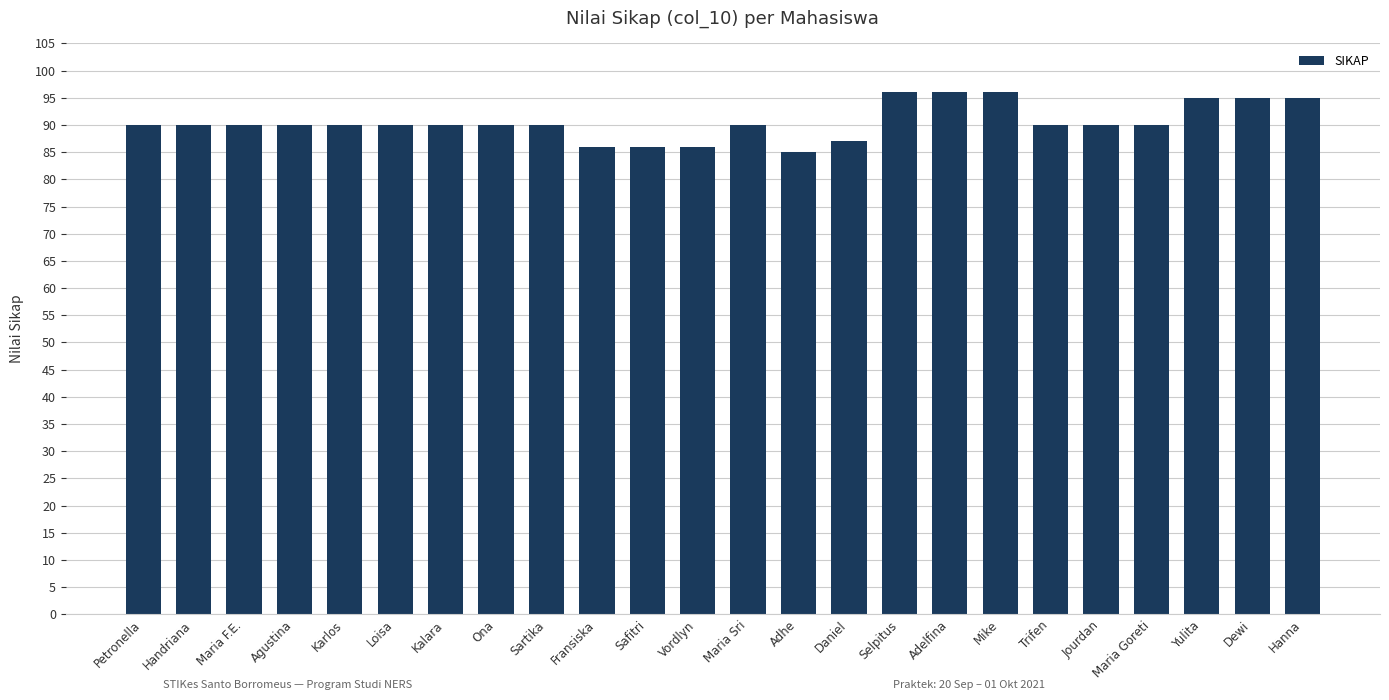

True or false: the data shows 24 at Maria Goreti.

False